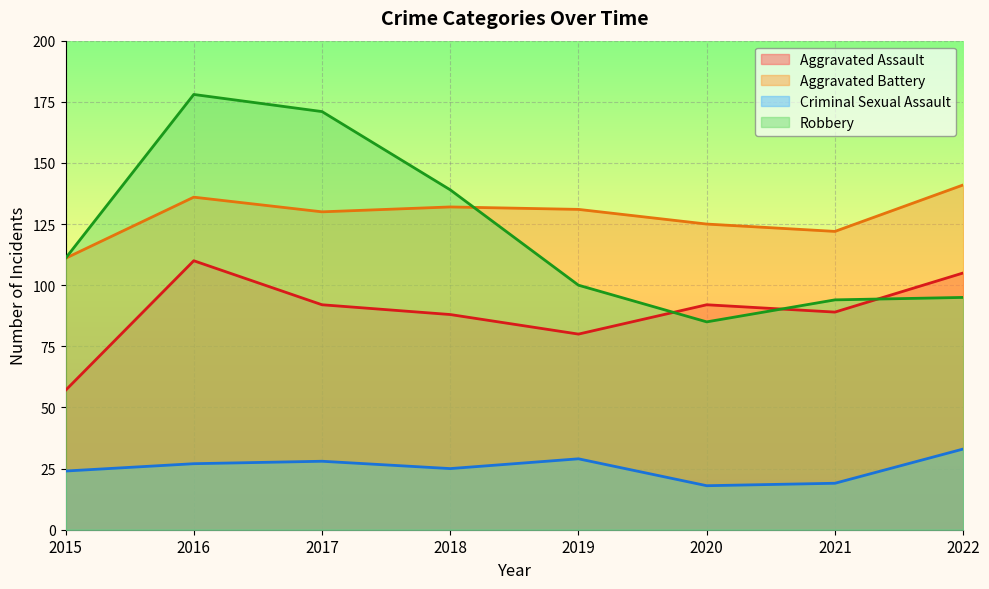

Which series has the largest range (max minus min)?

Robbery